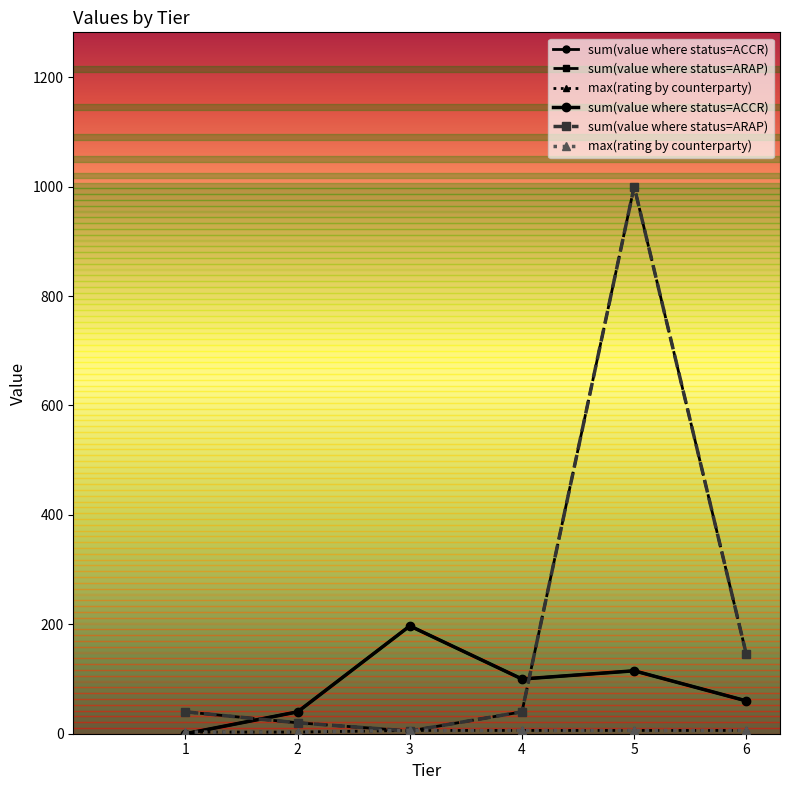

The value of max(rating by counterparty) at 1 is 2. True or false?

False